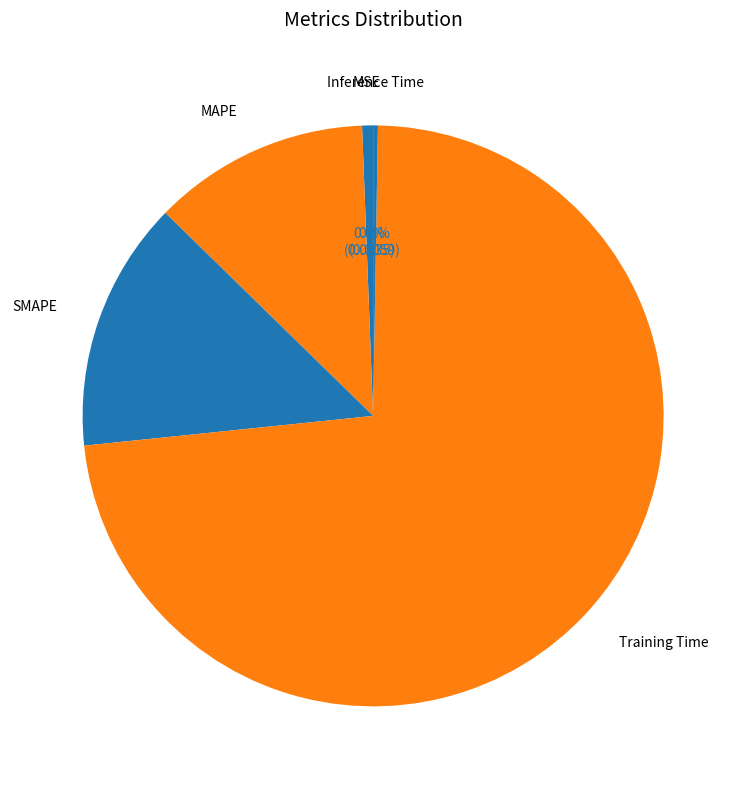

Which category accounts for the majority?

Training Time